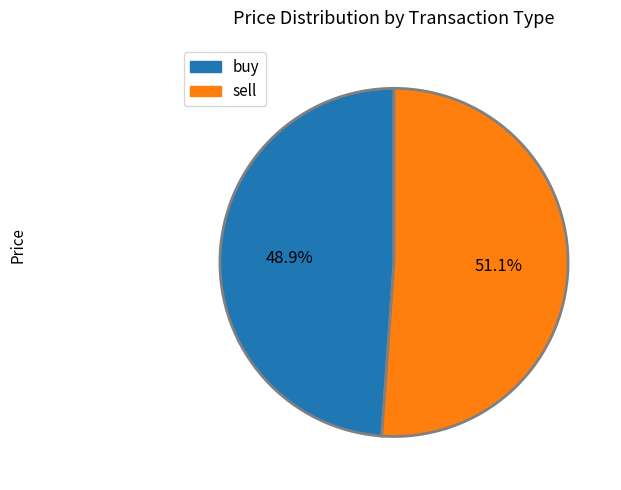

What is the smallest slice in the pie chart?

buy